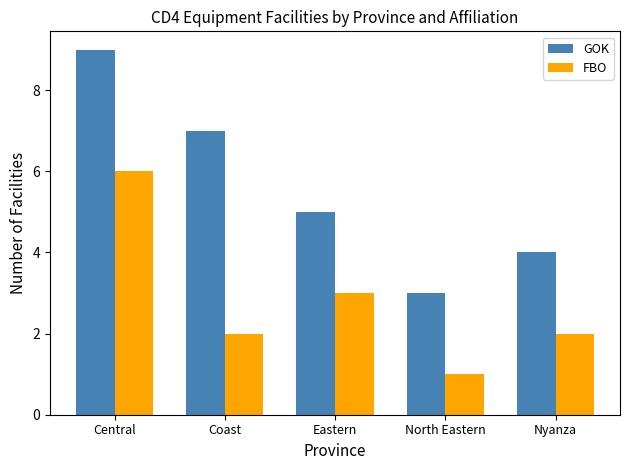

The value of GOK at Coast is 7. True or false?

True